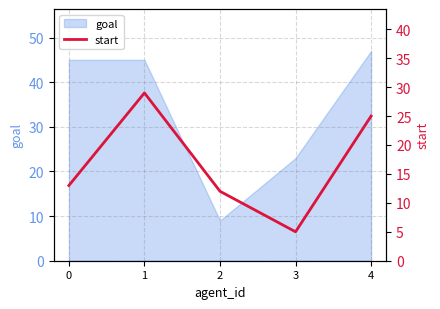

Approximately how many times larger is the value at 2 compared to 1?

0.4